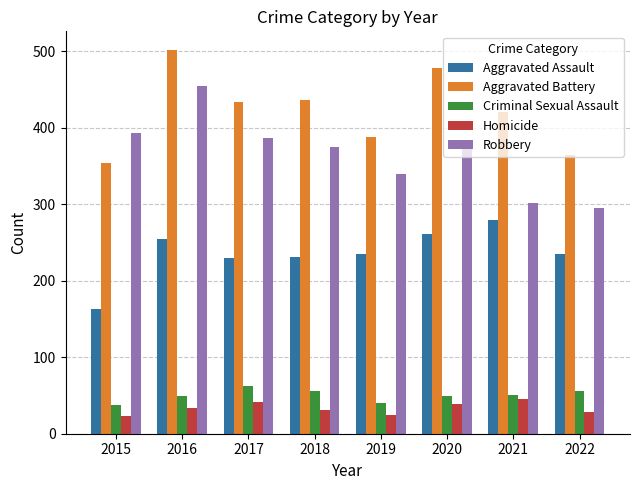

List the series in order of their peak value, highest first.

Aggravated Battery, Robbery, Aggravated Assault, Criminal Sexual Assault, Homicide